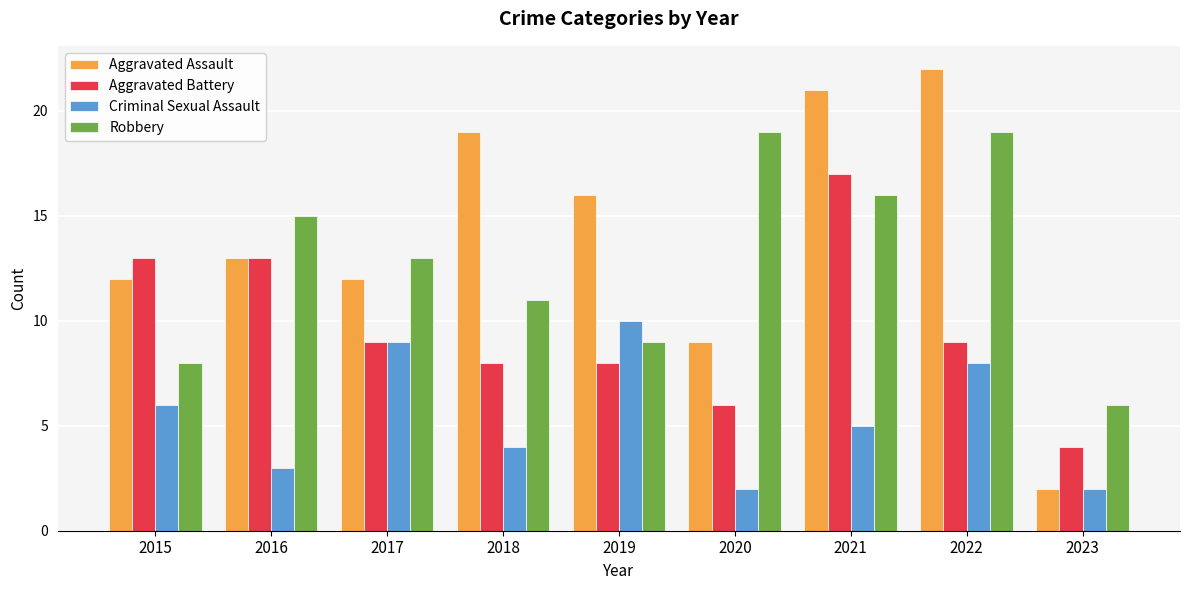

What is the difference between the maximum and minimum values in the Criminal Sexual Assault series?

8